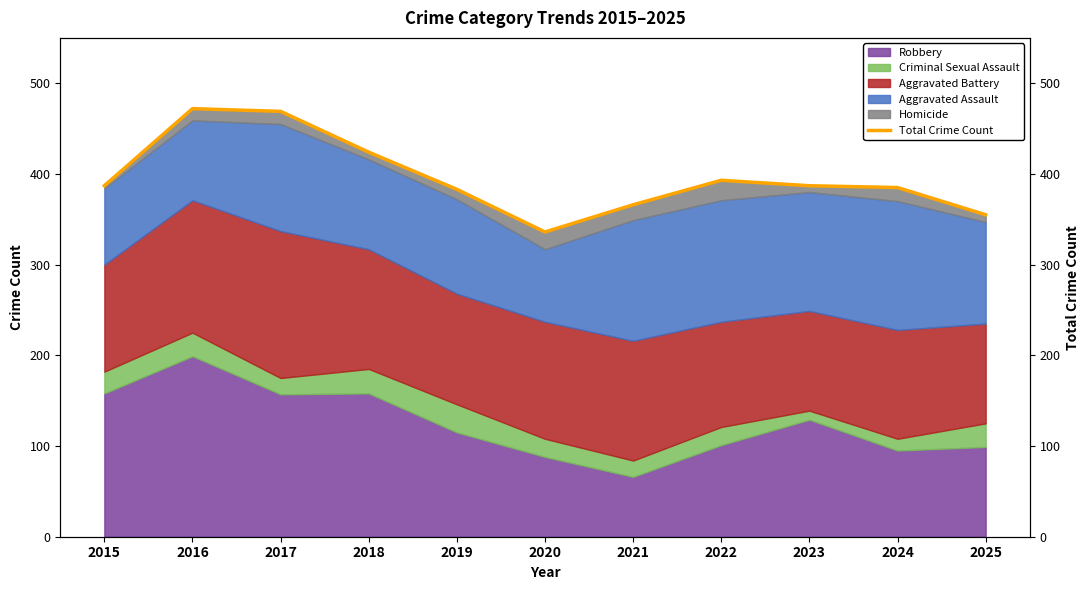

The chart shows a value of 472 at 2016. True or false?

True